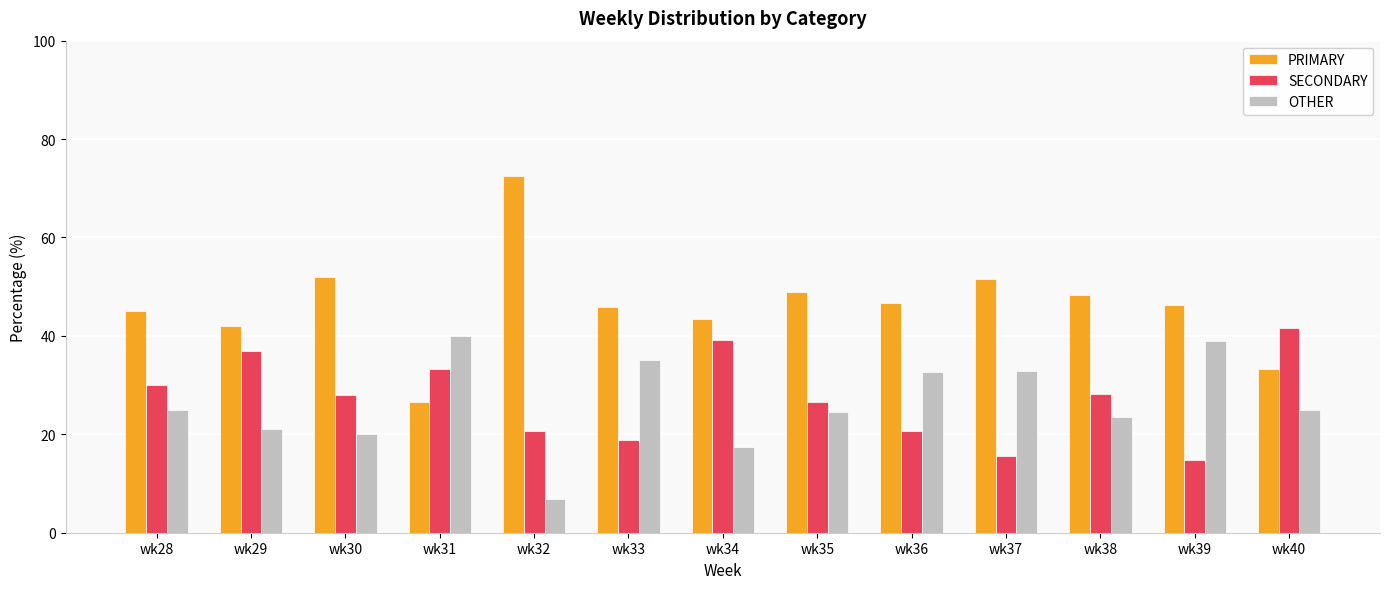

Which series changed the most between wk33 and wk40?

SECONDARY